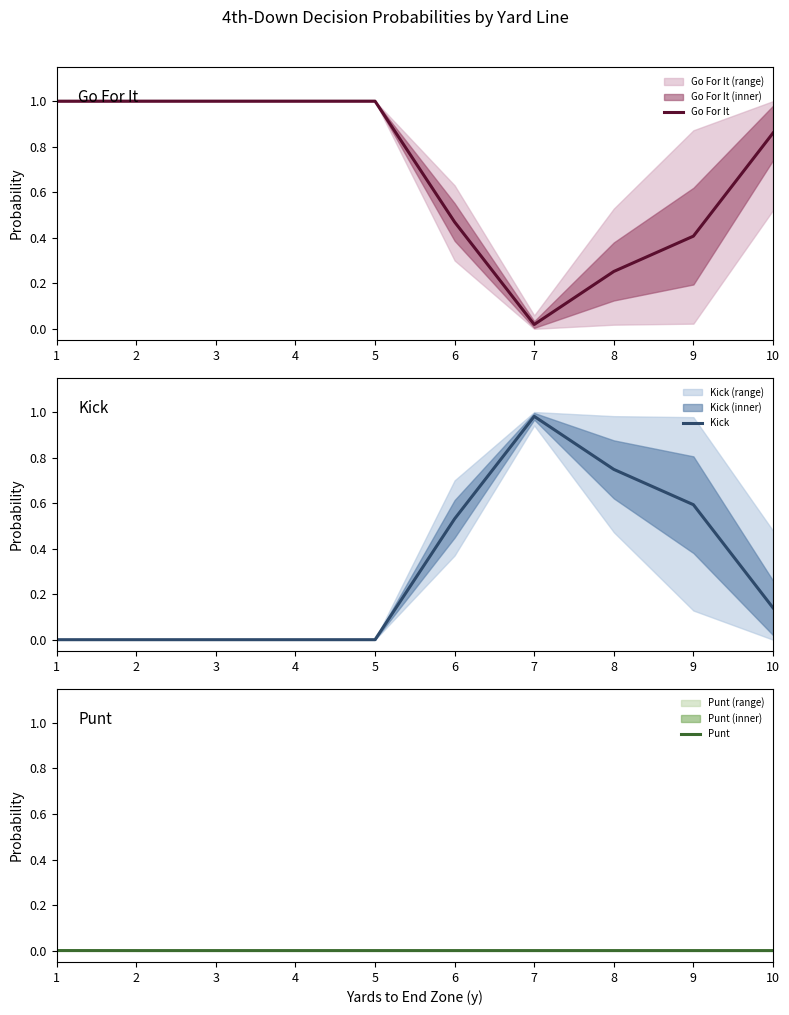

Which has a higher value, 9 or 1?

1